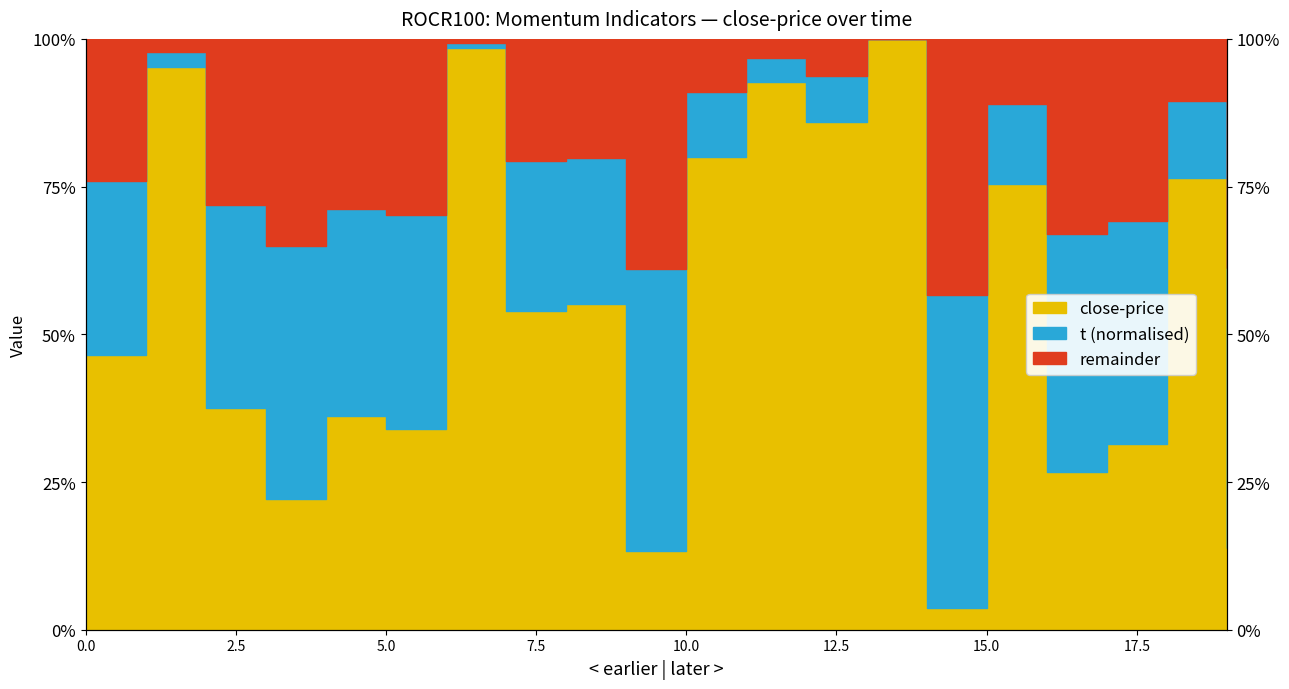

What is the average value?

0.5